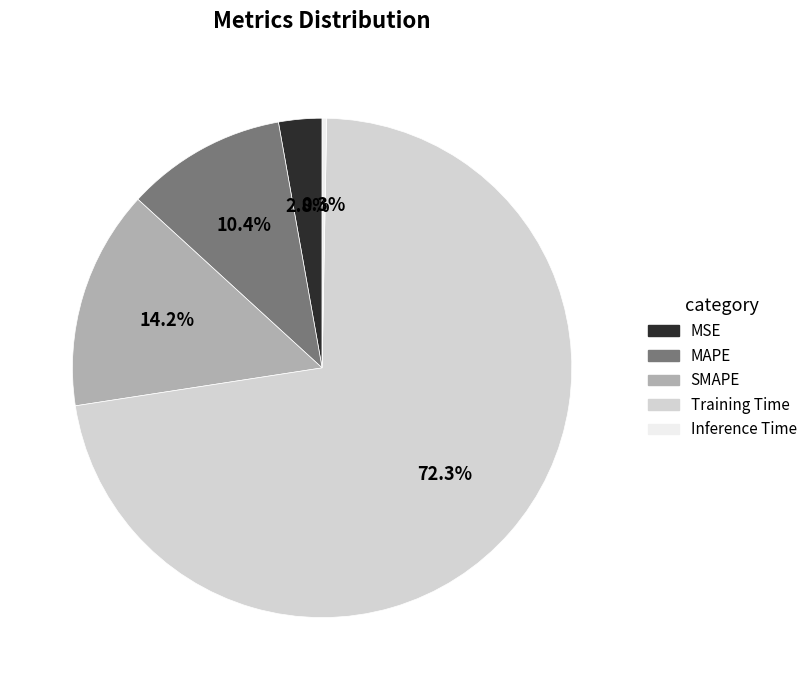

Is Training Time the majority of the pie?

Yes